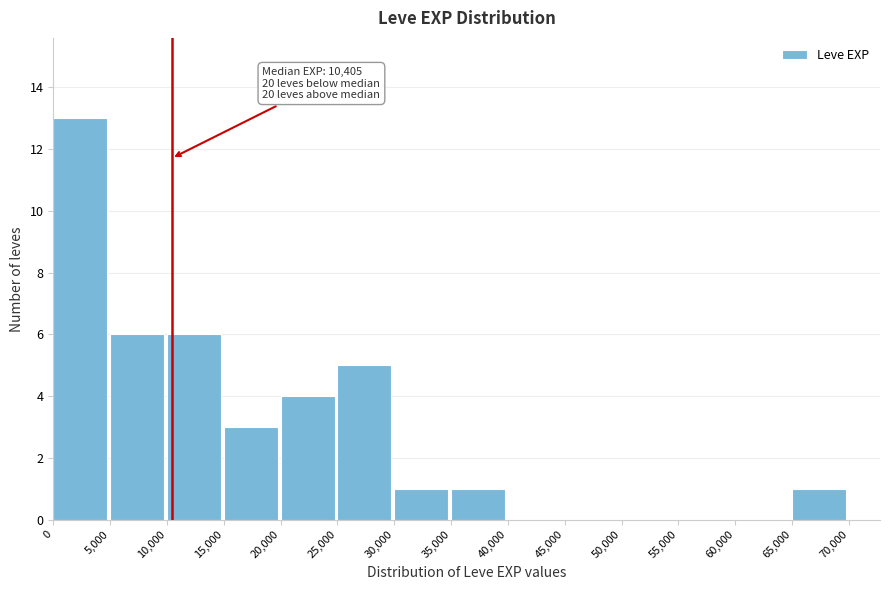

Over which range of the x-axis is the bar tallest?

0 to 5,000